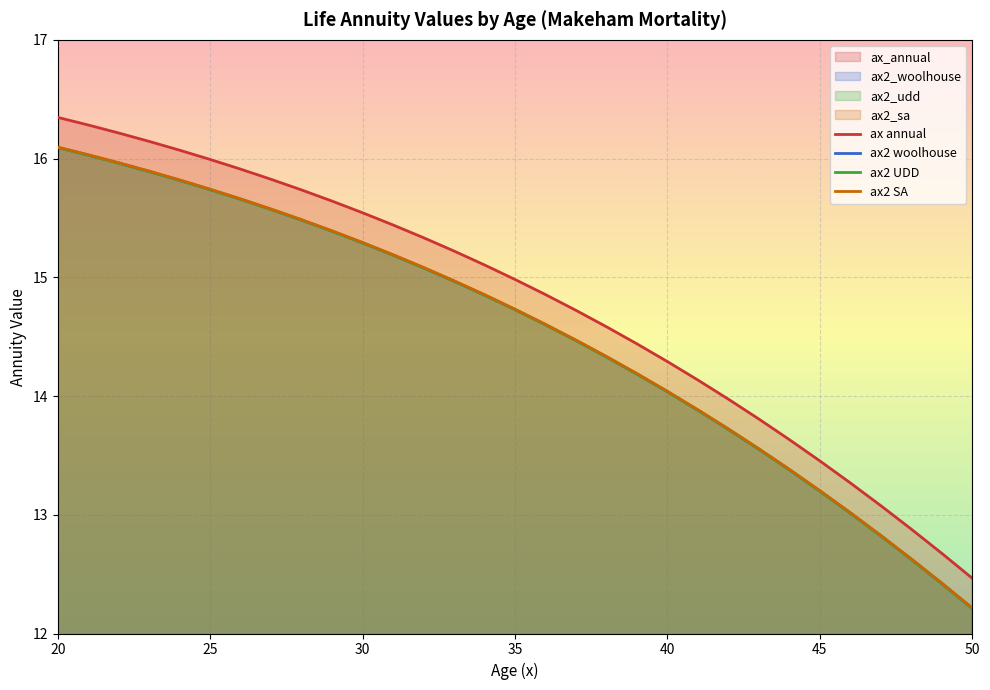

At which category is the sum across all series the highest?

20